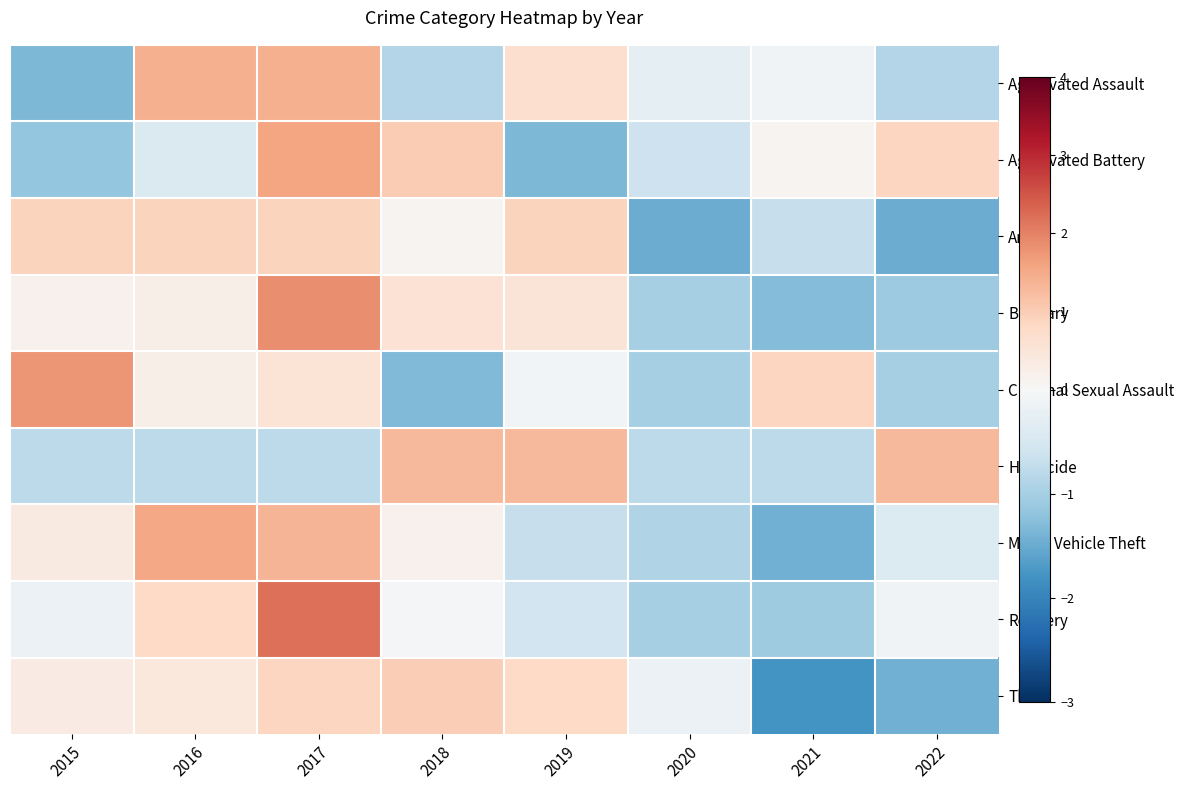

At how many categories does at least one series exceed 1?

6